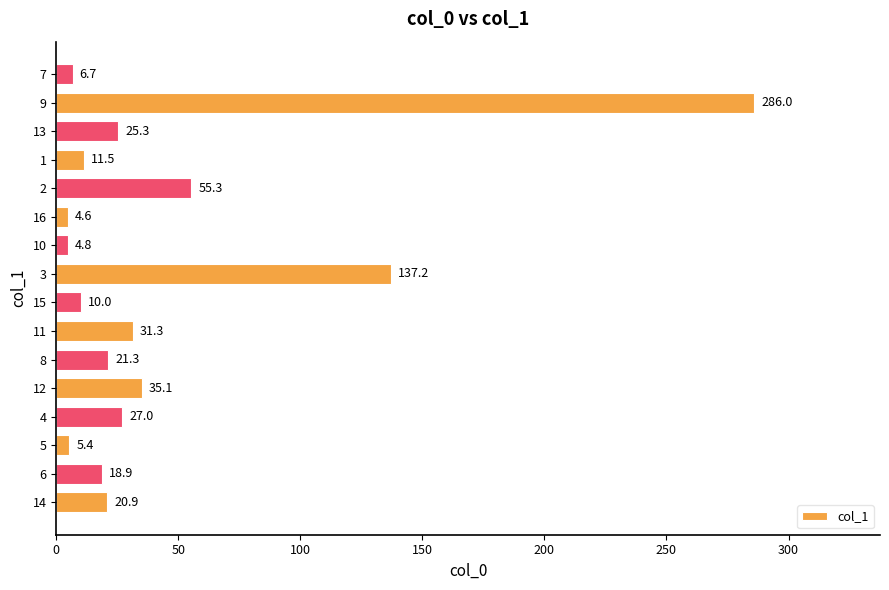

How many values exceed 21?

8